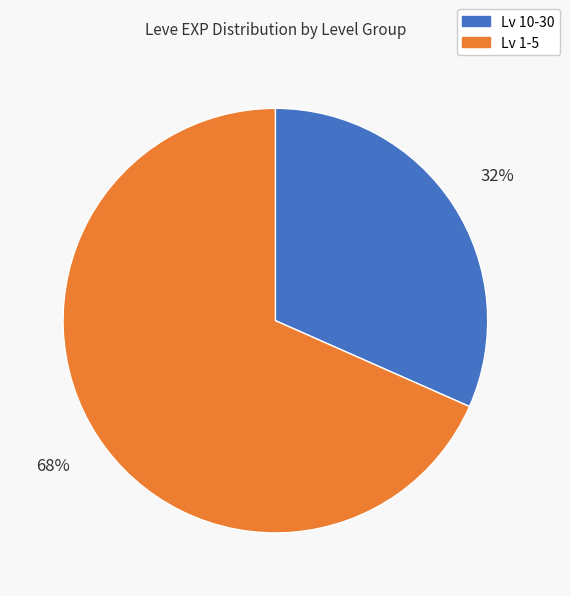

Is there any slice that represents more than half of the pie?

Yes